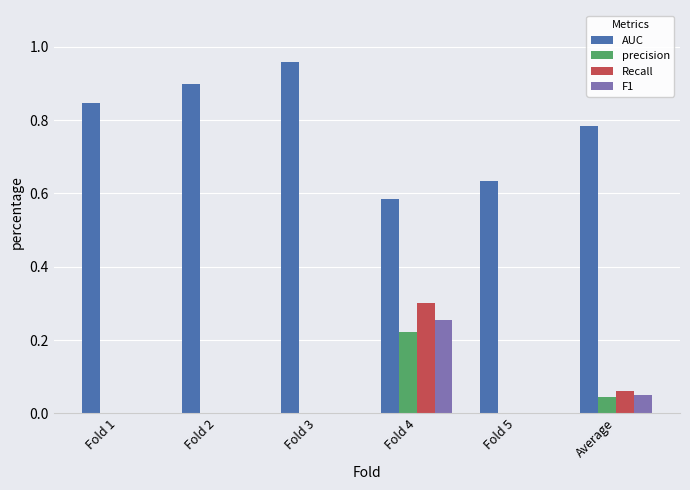

Which series changed the most between Fold 4 and Fold 5?

Recall